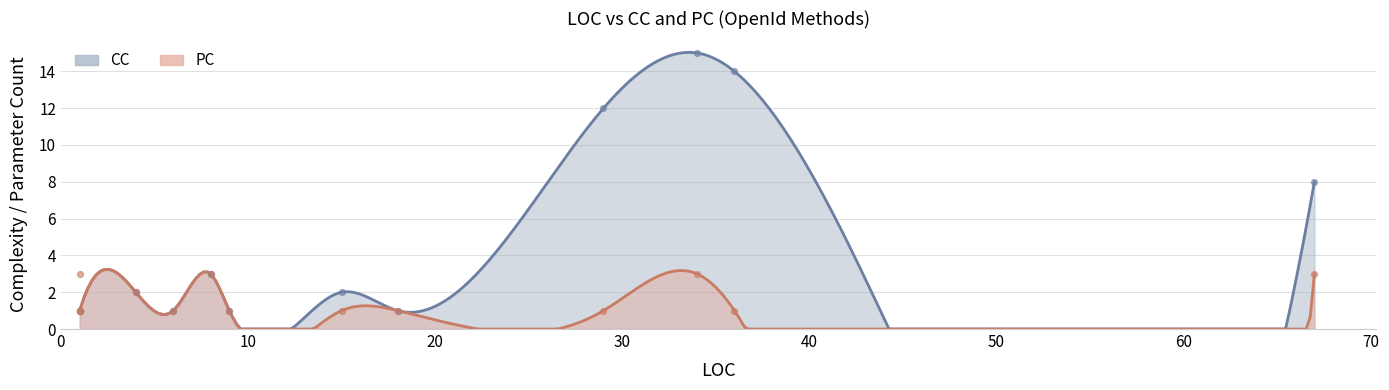

Which series has the widest spread of Y values?

CC